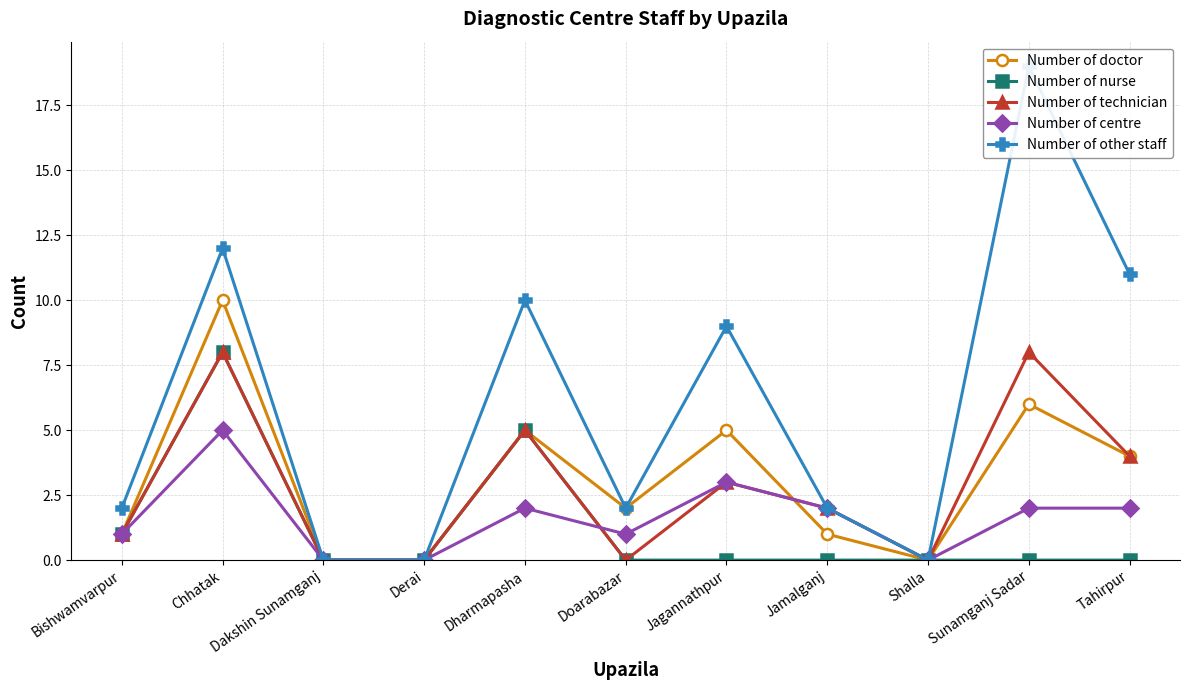

Which series has the largest total across all categories?

Number of other staff